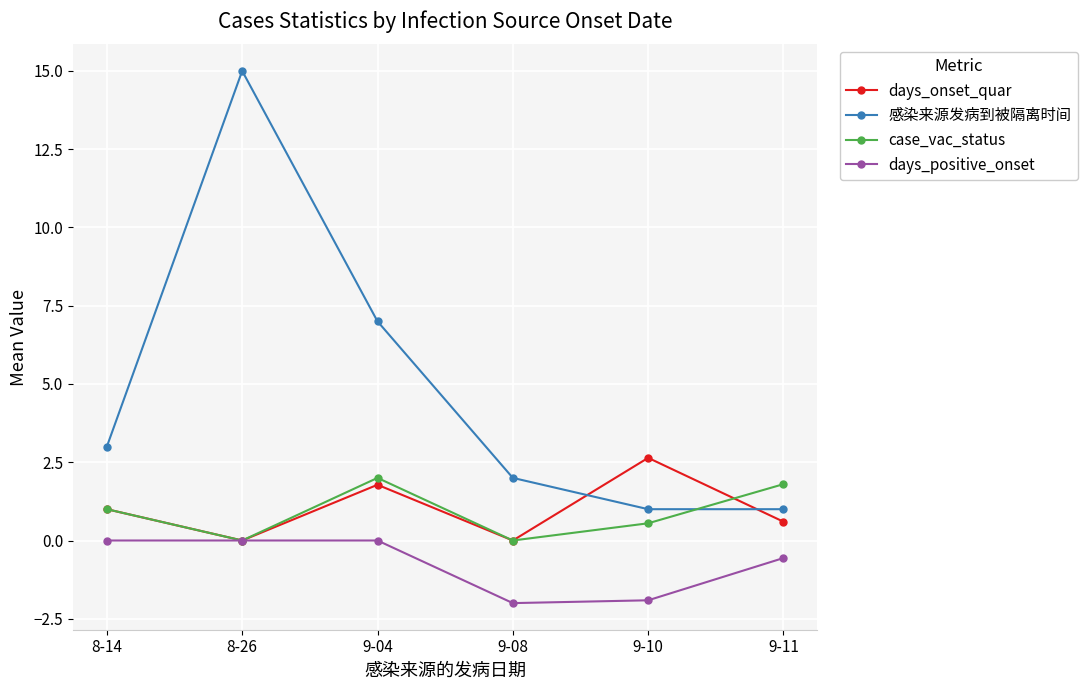

Reading right to left, extract all data points from this chart.

days_onset_quar: 0.6	2.6	0.0	1.8	0.0	1.0
感染来源发病到被隔离时间: 1.0	1.0	2.0	7.0	15.0	3.0
case_vac_status: 1.8	0.6	0.0	2.0	0.0	1.0
days_positive_onset: -0.6	-1.9	-2.0	0.0	0.0	0.0